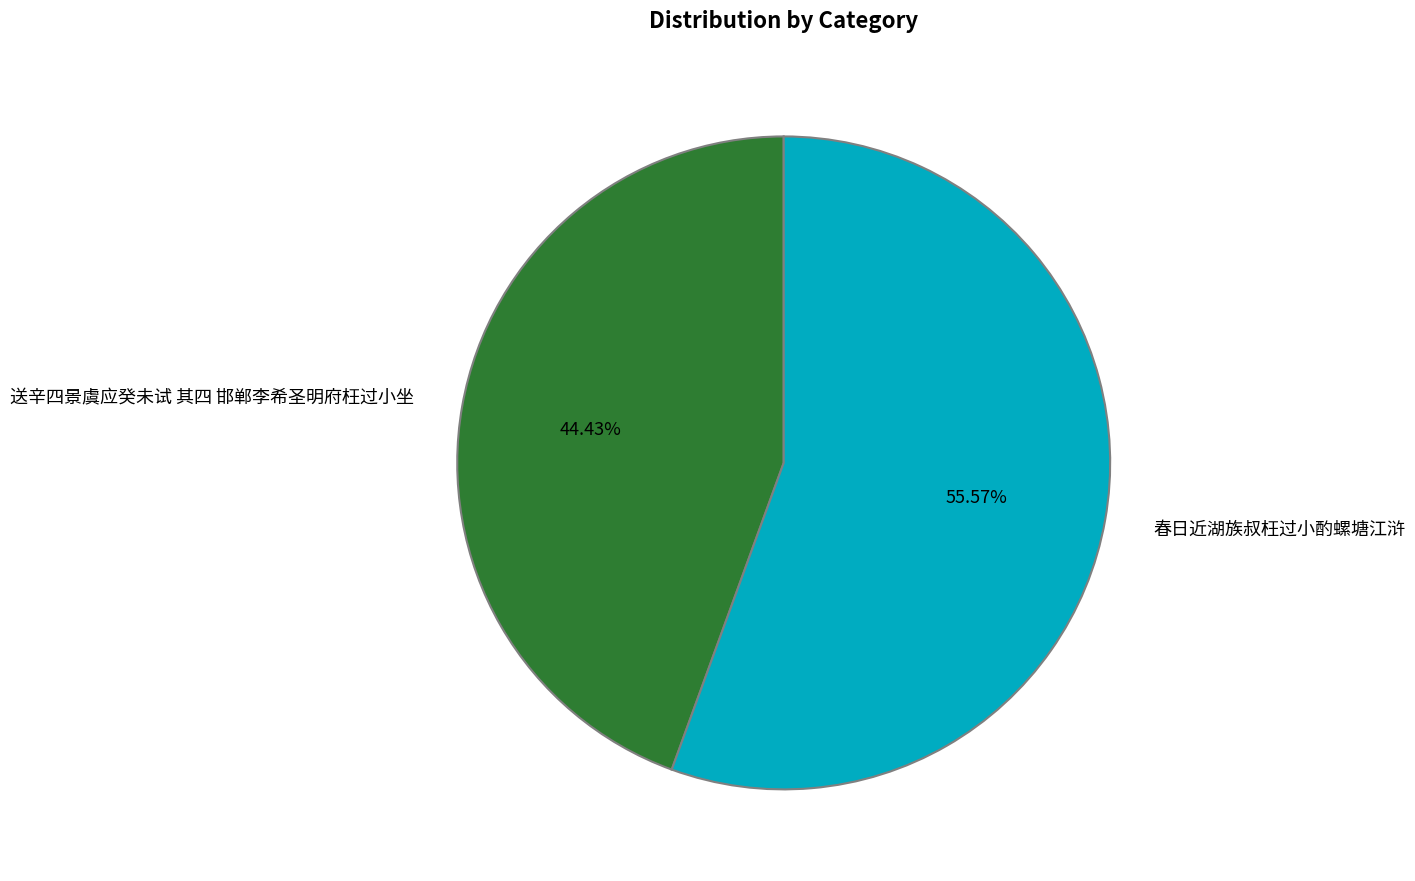

Rank the categories by value from lowest to highest.

送辛四景虞应癸未试 其四 邯郸李希圣明府枉过小坐, 春日近湖族叔枉过小酌螺塘江浒